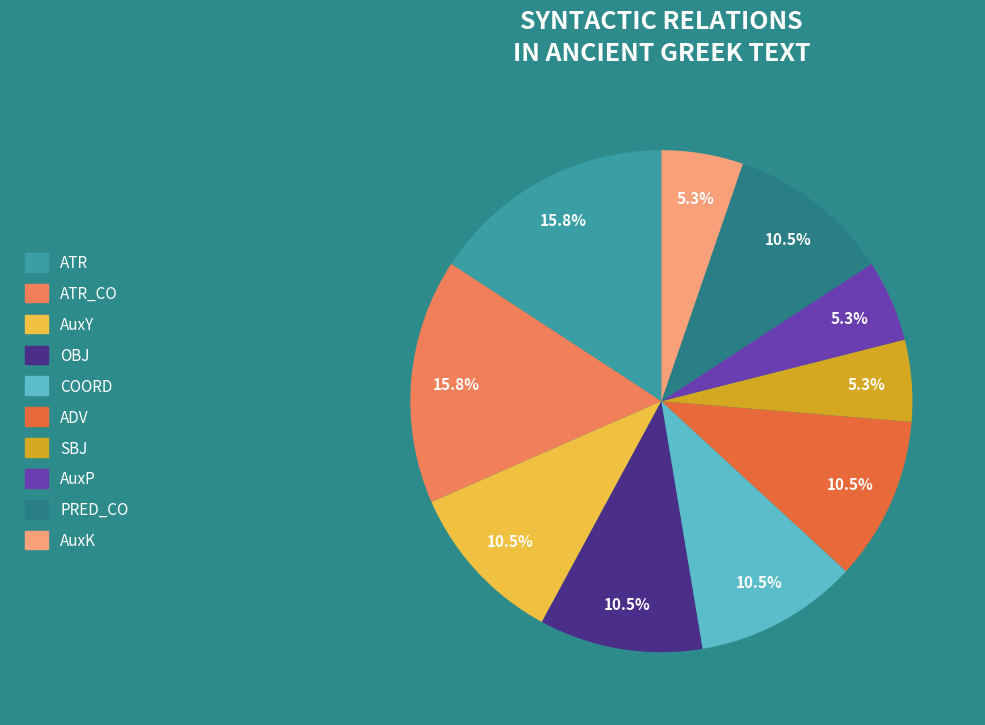

How many slices are in this pie chart?

10